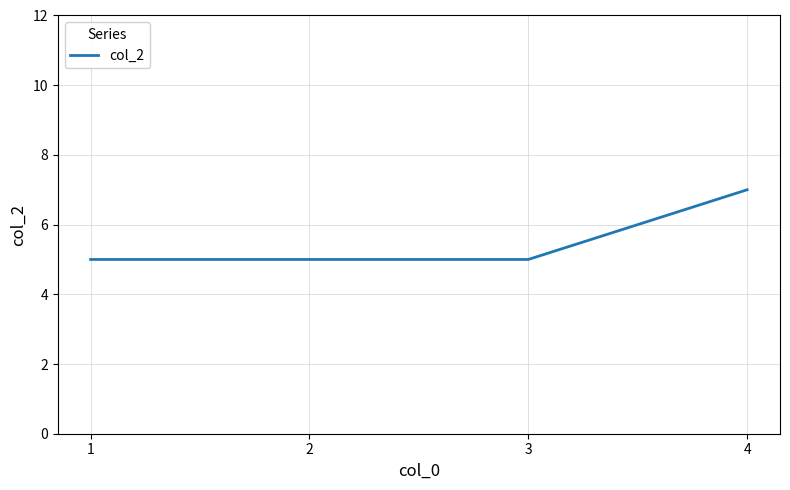

Does the chart have visible grid lines?

Yes